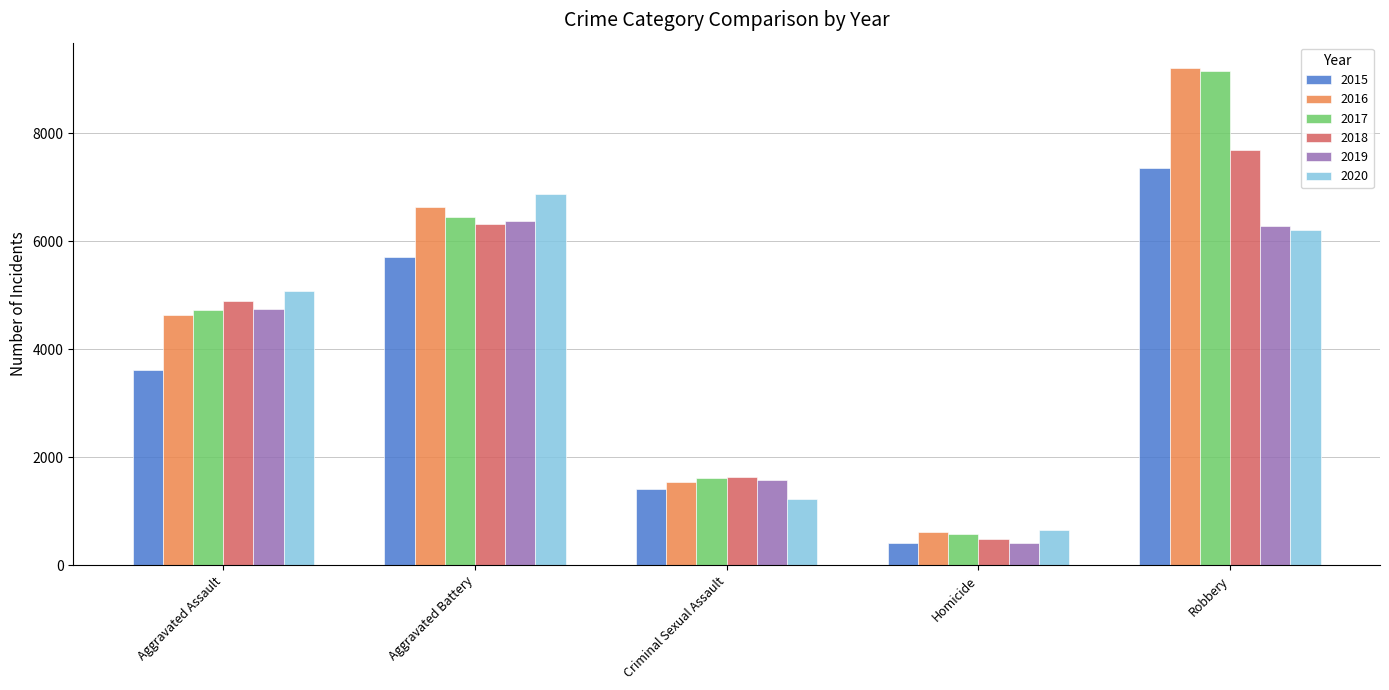

The 2019 series shows 4744 at Aggravated Assault. True or false?

True